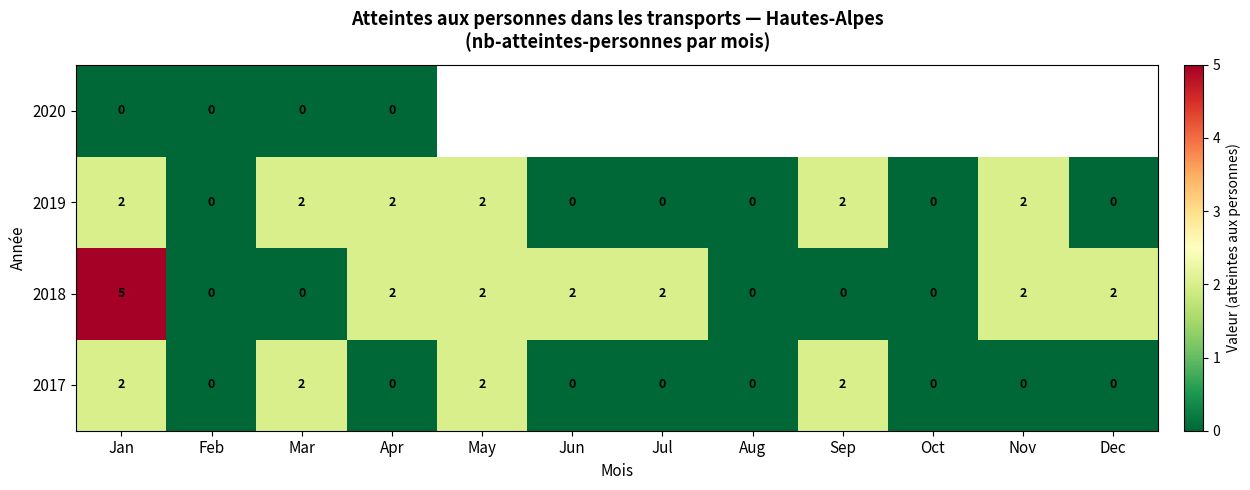

How many positive values does the 2018 series have?

7